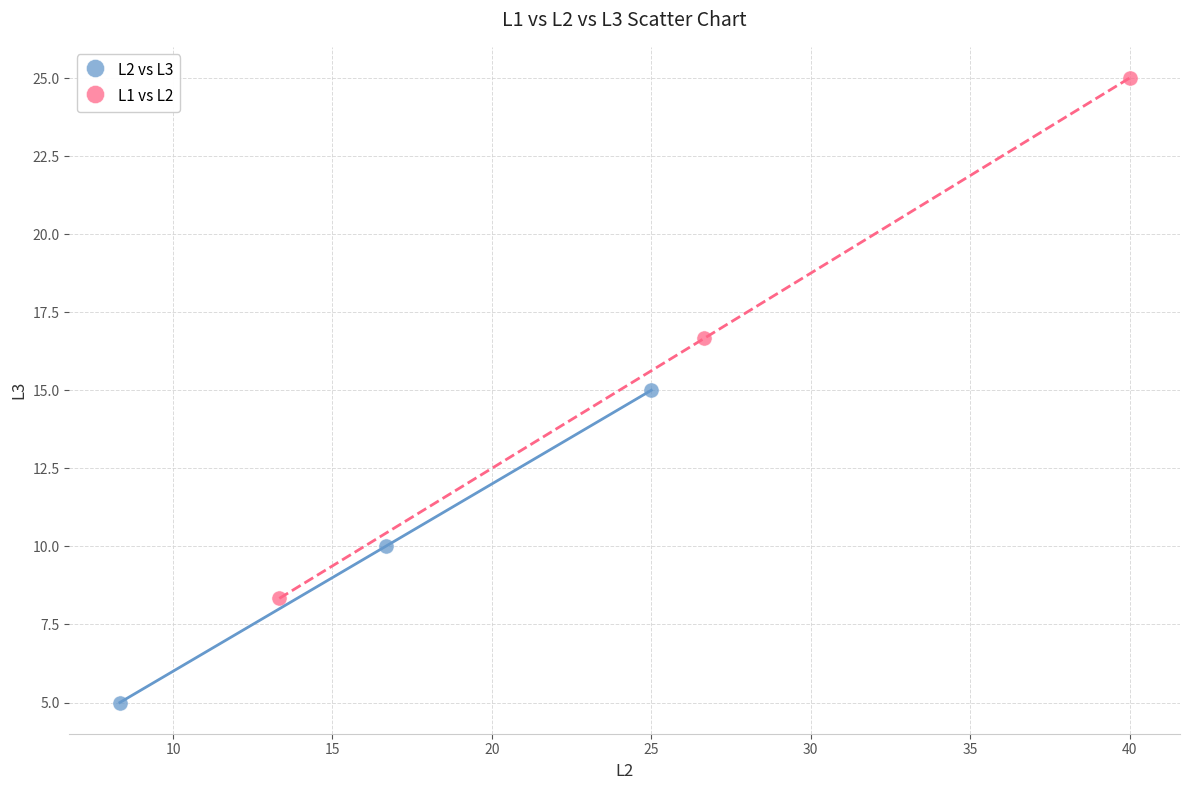

Which series has the largest Y range (max minus min)?

L1 vs L2